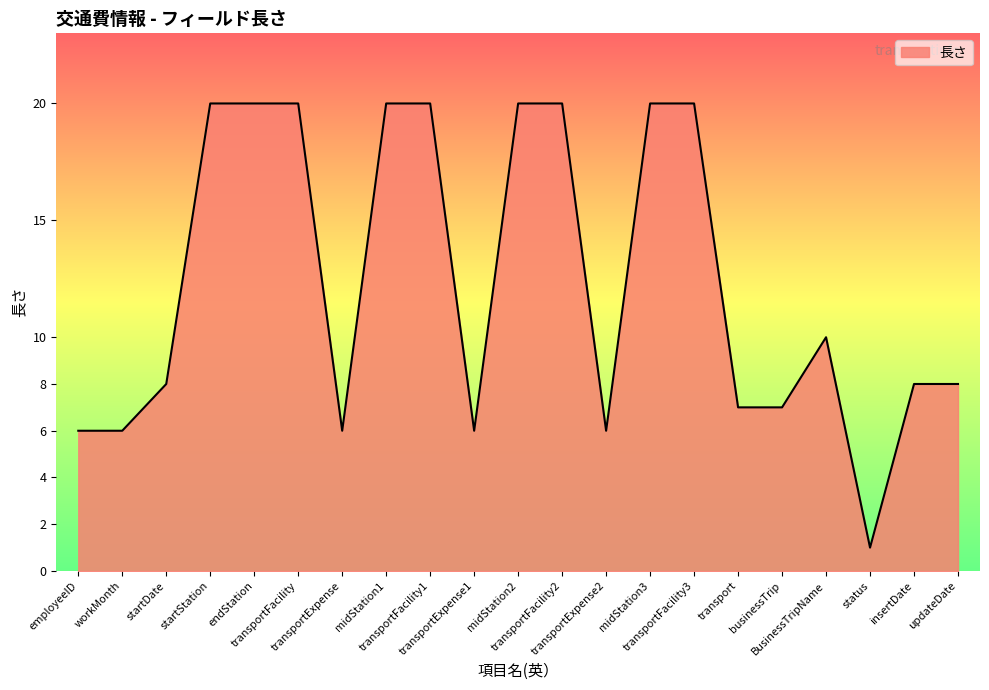

What is the minimum value shown in the chart?

1